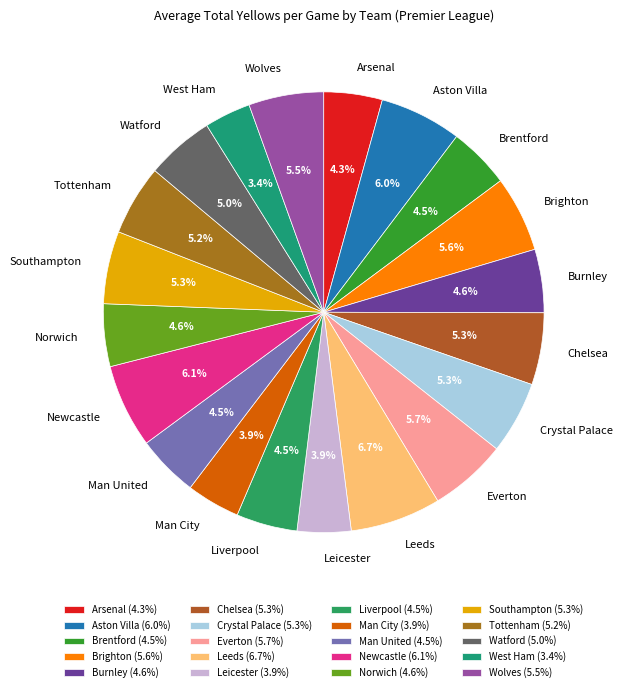

Between Leeds and Newcastle, which is larger?

Leeds